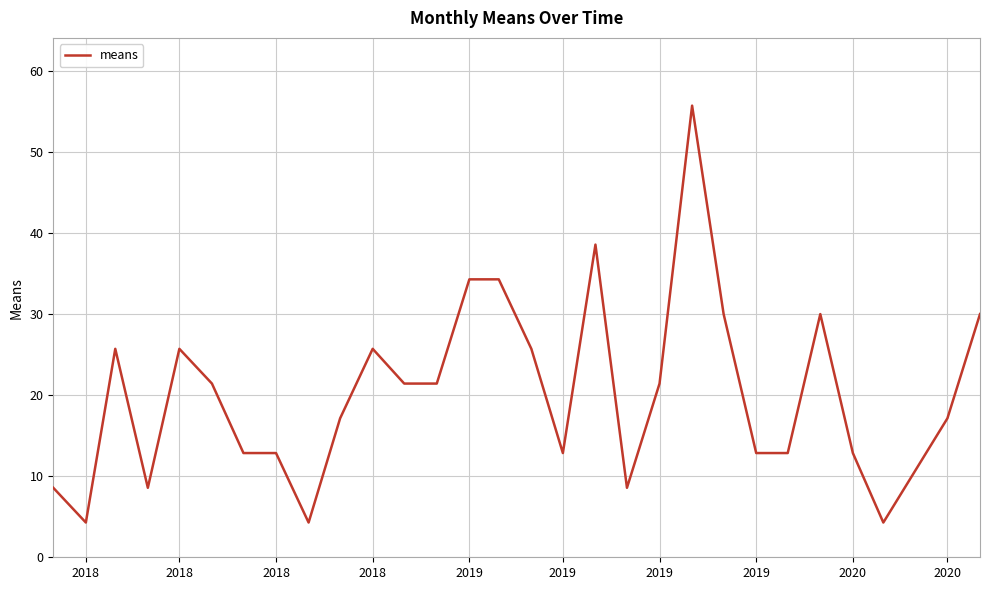

What is the sum of all values?

591.4